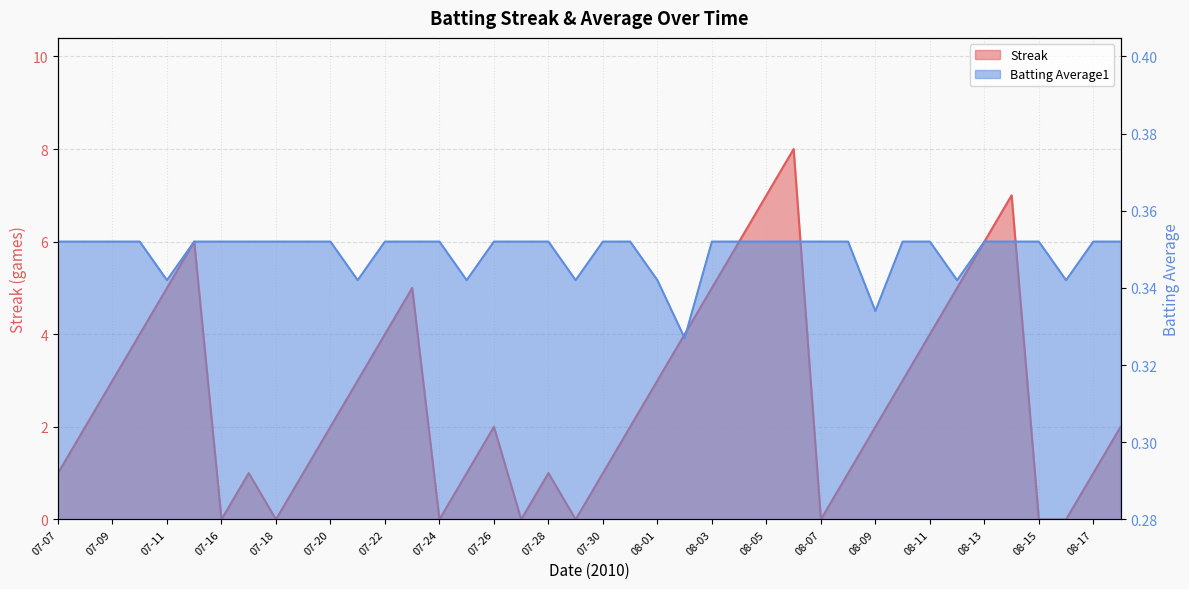

Reading left to right, list all the values displayed in this chart.

Streak: 1.0	2.0	3.0	4.0	5.0	6.0	0.0	1.0	0.0	1.0	2.0	3.0	4.0	5.0	0.0	1.0	2.0	0.0	1.0	0.0	1.0	2.0	3.0	4.0	5.0	6.0	7.0	8.0	0.0	1.0	2.0	3.0	4.0	5.0	6.0	7.0	0.0	0.0	1.0	2.0
Batting Average1: 0.4	0.4	0.4	0.4	0.3	0.4	0.4	0.4	0.4	0.4	0.4	0.3	0.4	0.4	0.4	0.3	0.4	0.4	0.4	0.3	0.4	0.4	0.3	0.3	0.4	0.4	0.4	0.4	0.4	0.4	0.3	0.4	0.4	0.3	0.4	0.4	0.4	0.3	0.4	0.4